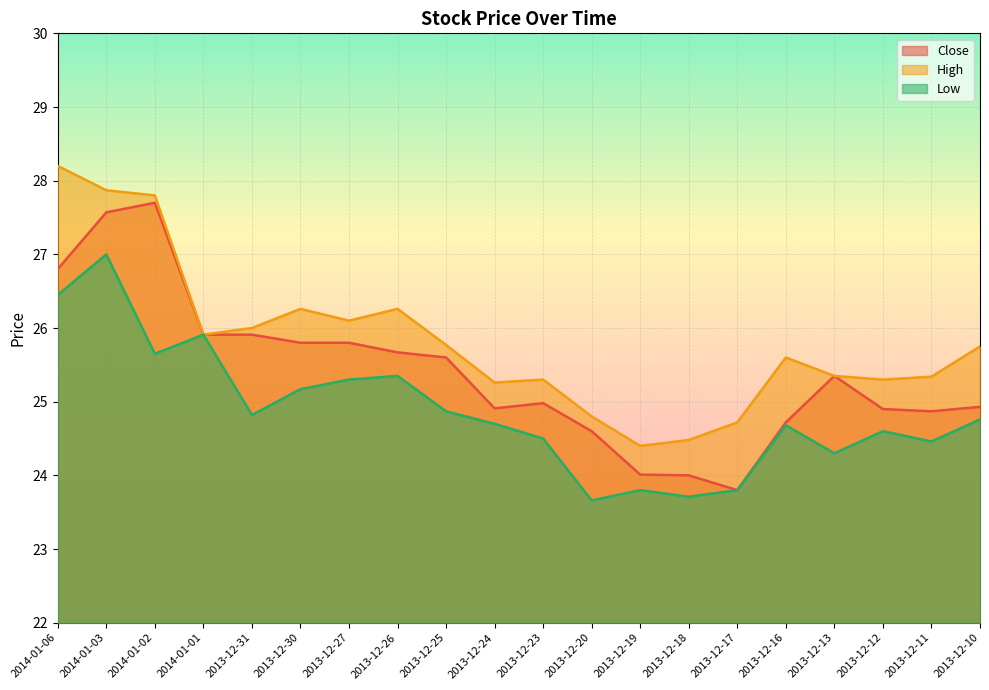

True or false: Low and Close intersect in this chart.

False